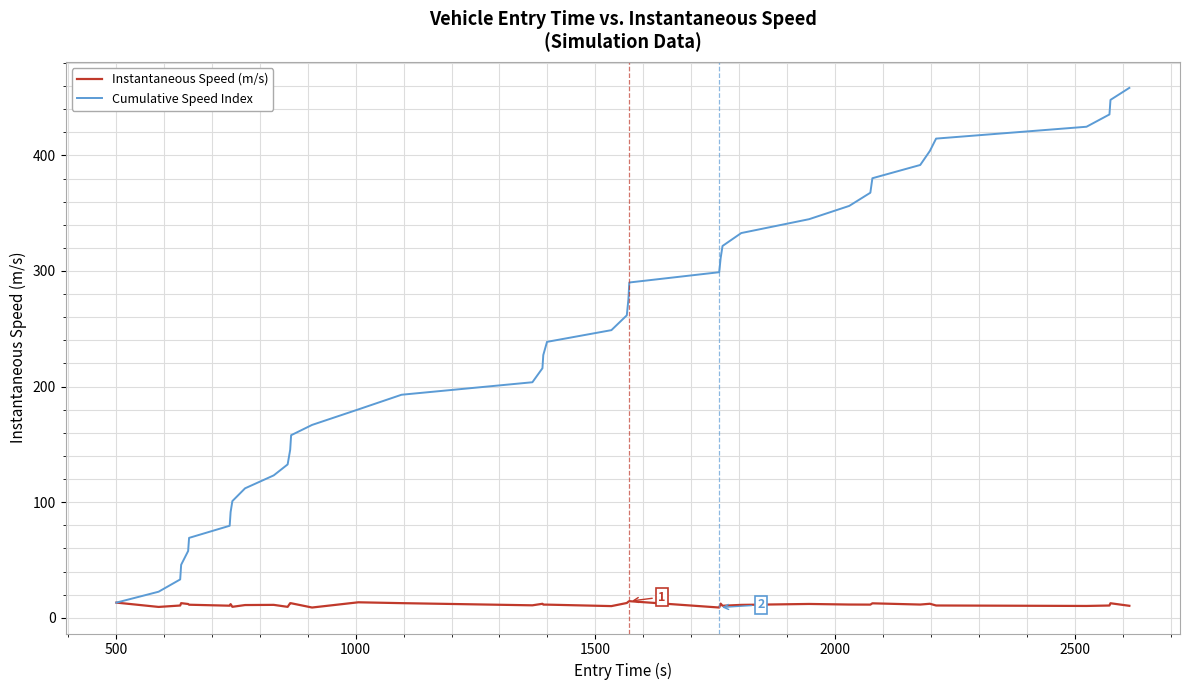

Which series has the largest total across all categories?

Cumulative Speed Index